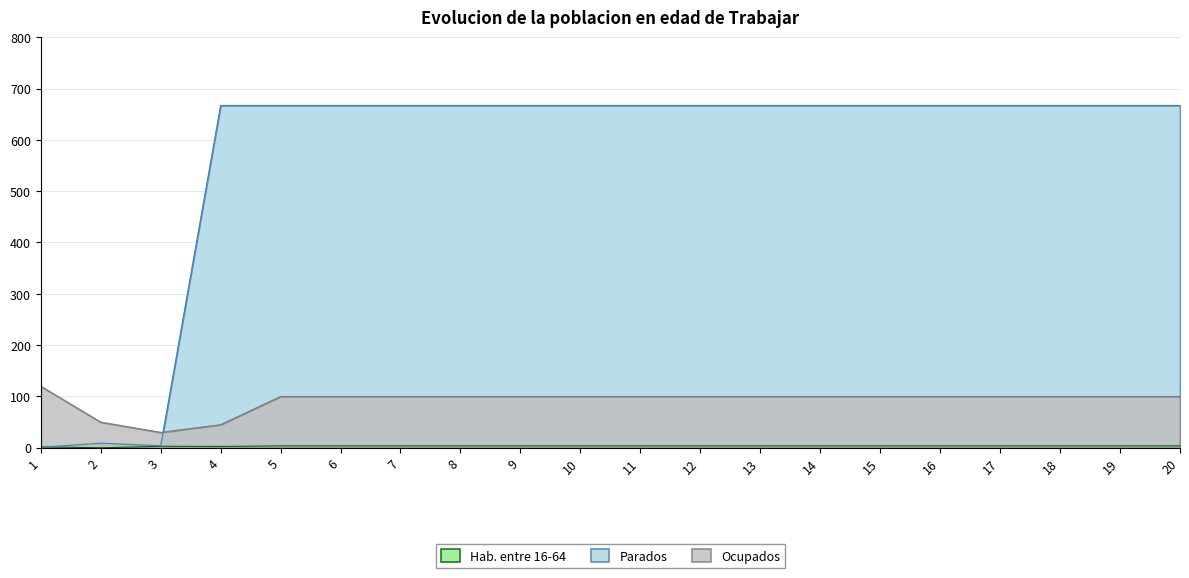

The value of Ocupados at 4 is 58.9. True or false?

False